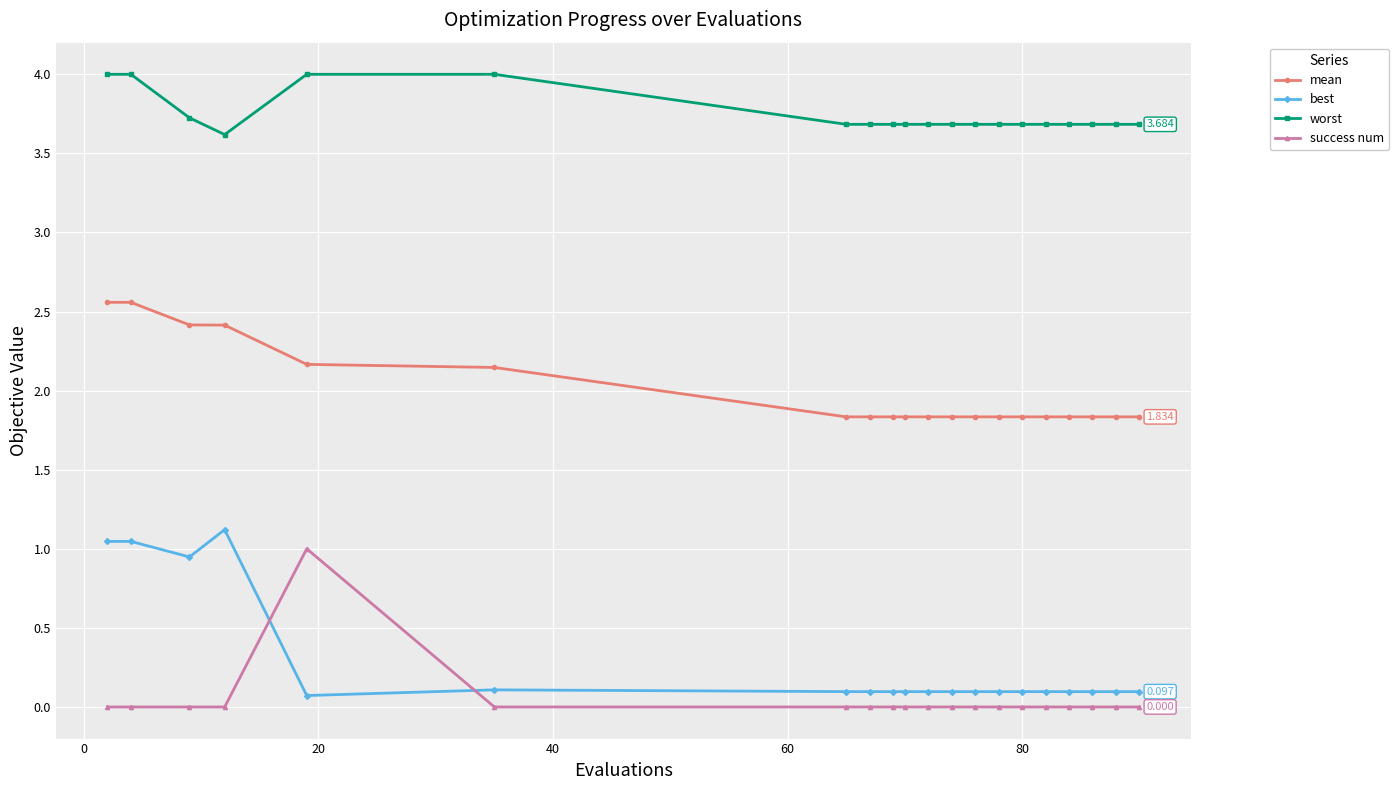

What is the difference between the maximum and minimum values in the mean series?

0.7